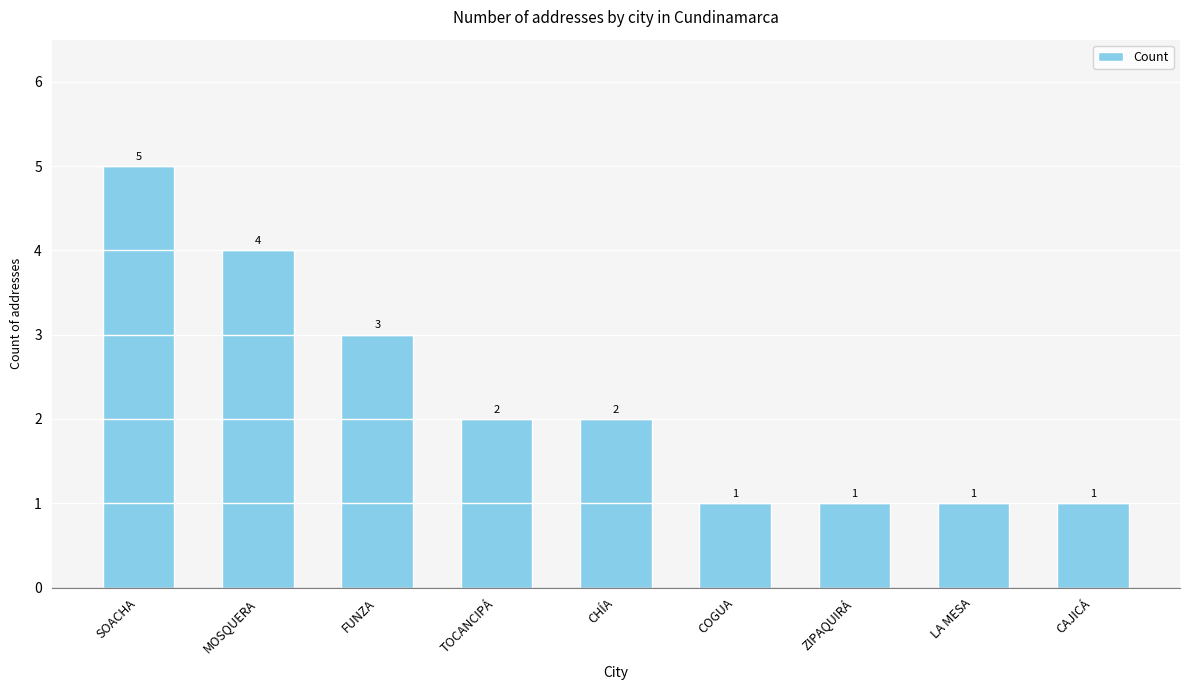

The value at ZIPAQUIRÁ is 1. True or false?

True